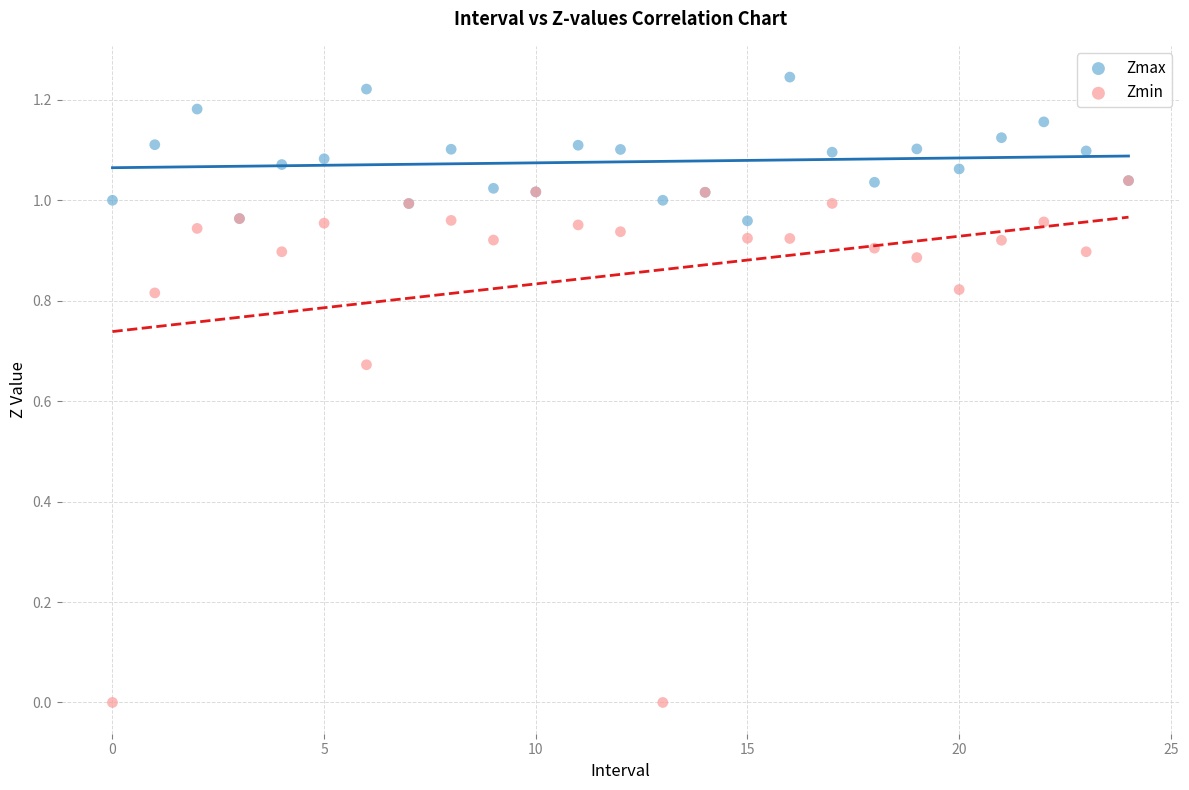

What are all the series names shown in the legend?

Zmax, Zmin